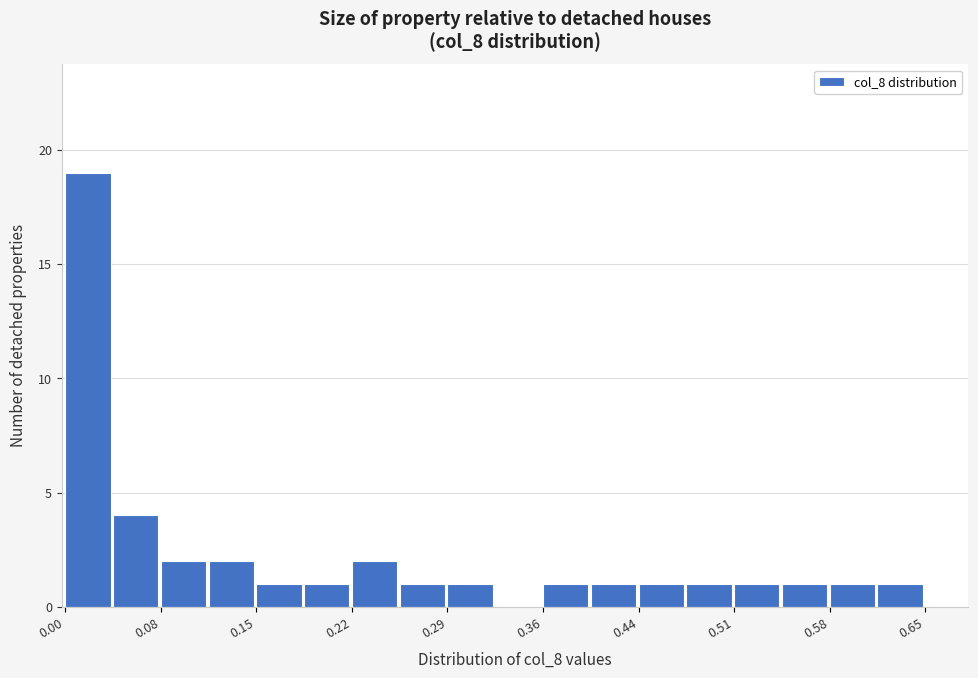

Read against the x-axis, roughly where is the centre of the tallest bar?

0.02